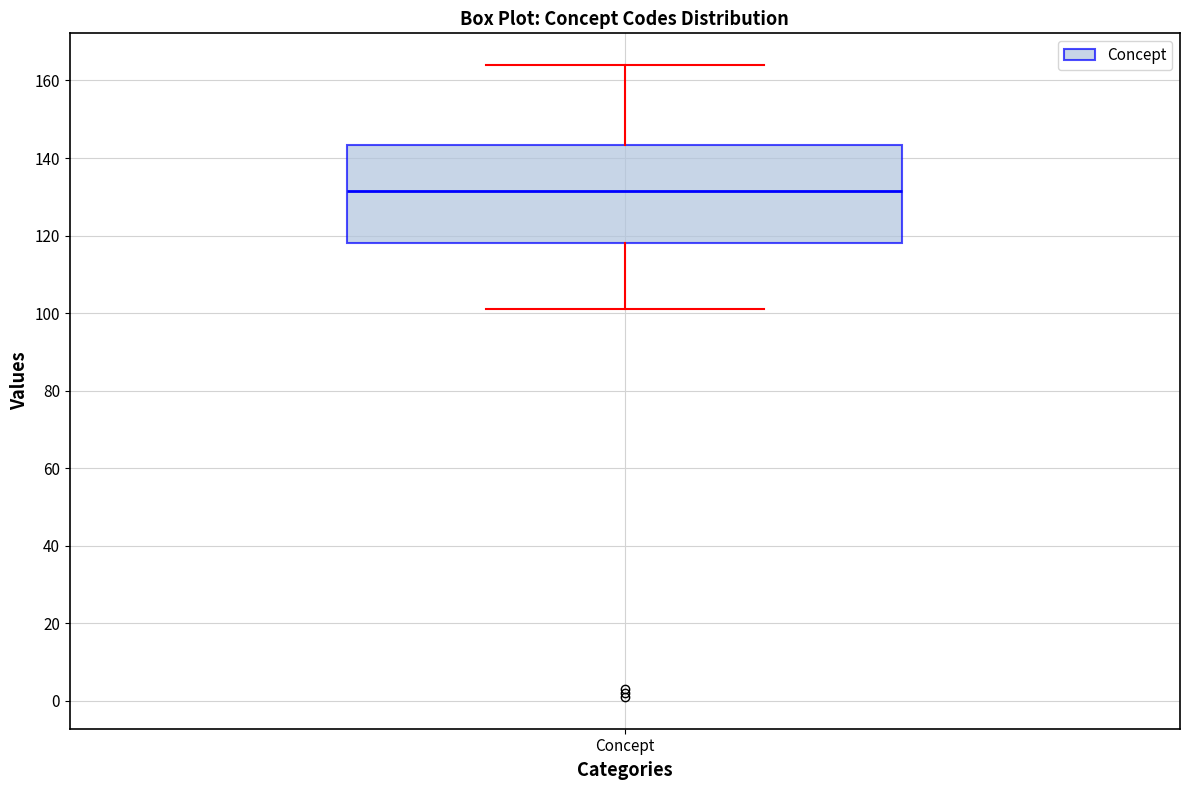

Read this box plot against the y-axis: the position of the median line, the range covered by the box, and the ends of both whiskers. The values are not printed on the chart, so give them approximately, as read against the axis.

median 132, box 118 to 144, whiskers 102 to 164